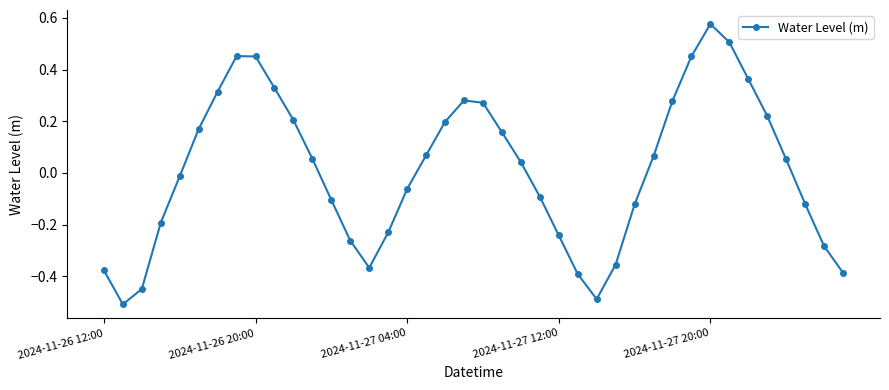

How many interior local peaks (higher than both neighbors) does the data have?

3